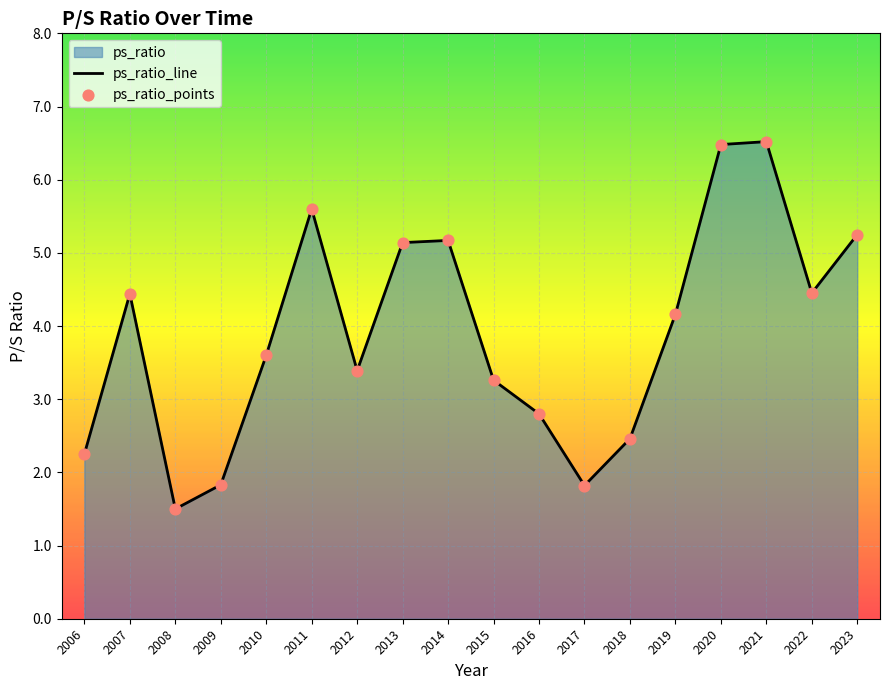

Is the value of ps_ratio_line at 2022 greater than the value of ps_ratio_points at 2007?

Yes